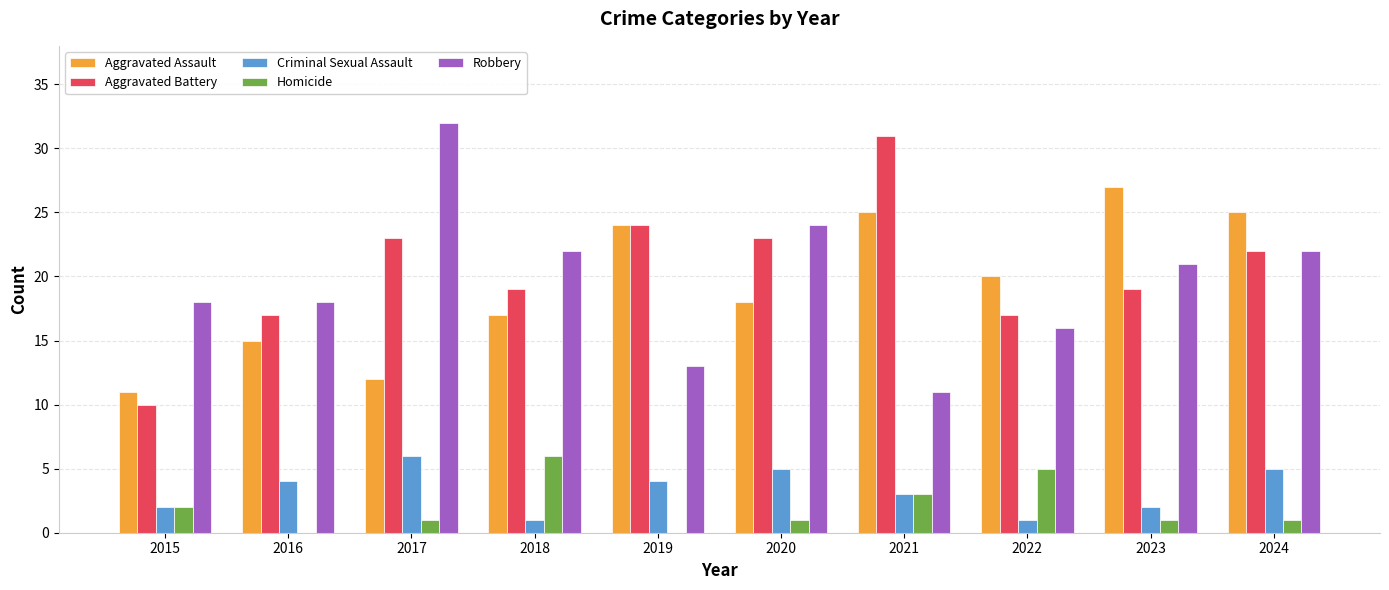

What is the sum of all Criminal Sexual Assault values?

33